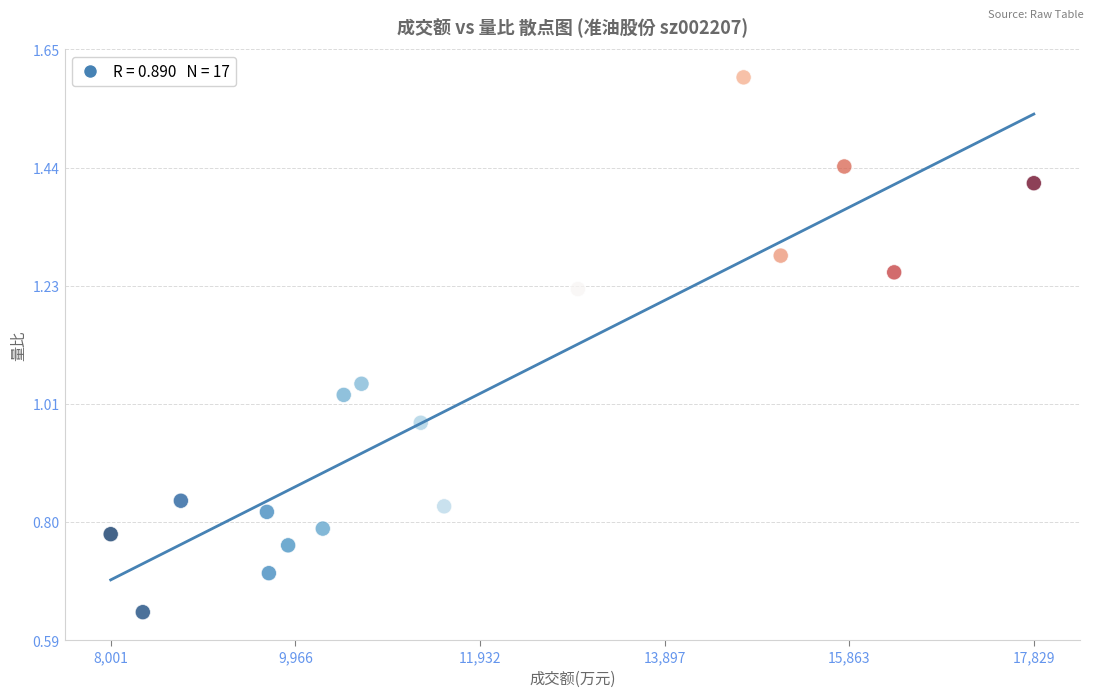

What is the range of X values (max minus min)?

9828.0